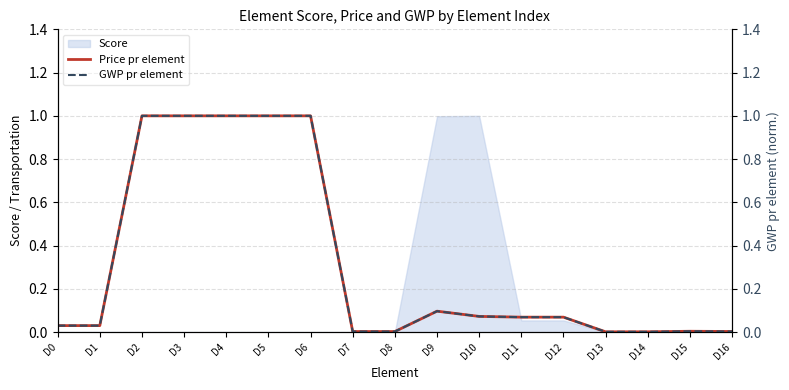

True or false: Price pr element has a value of 0.4 at D3.

False